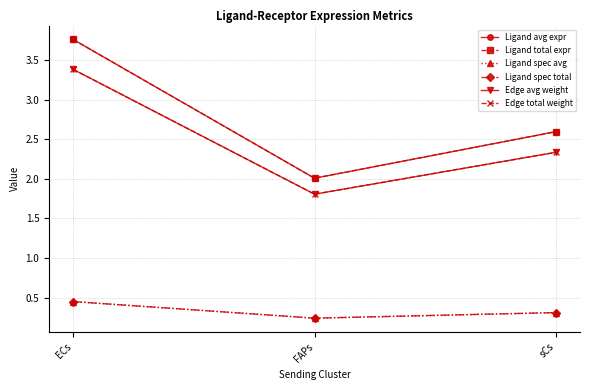

At which category does the chart reach its peak across all series?

ECs